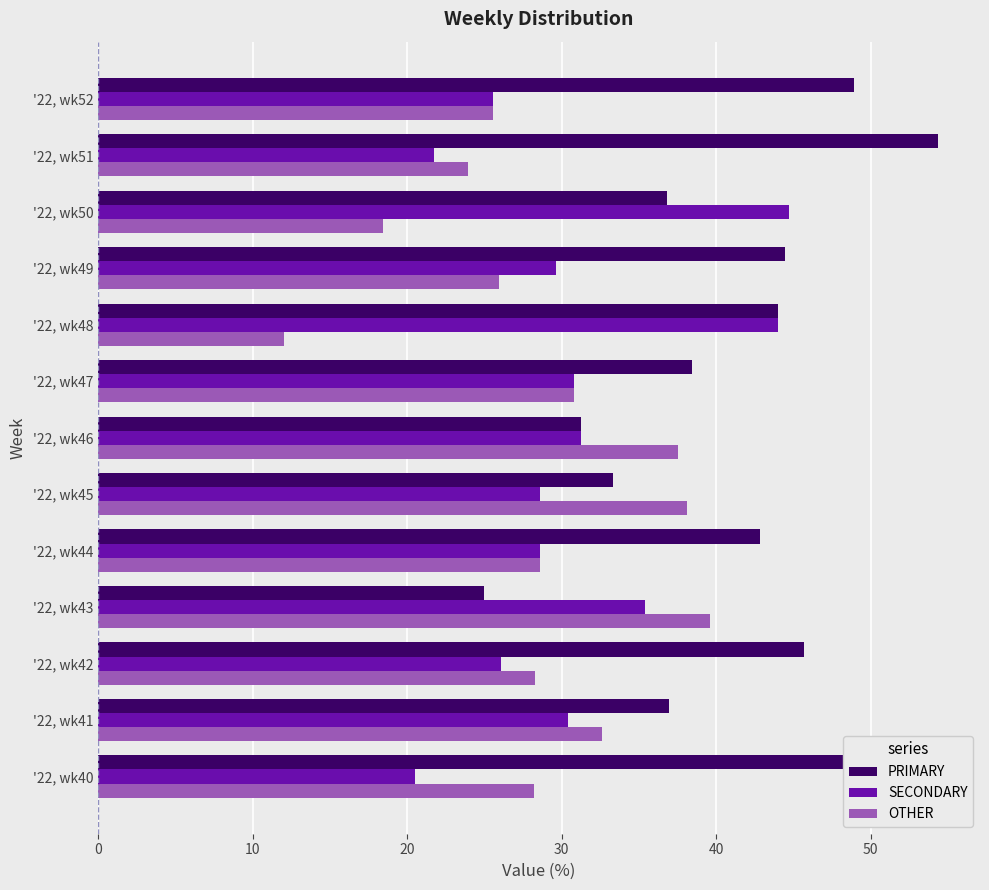

What is the difference between the highest and lowest values at '22, wk49?

18.5